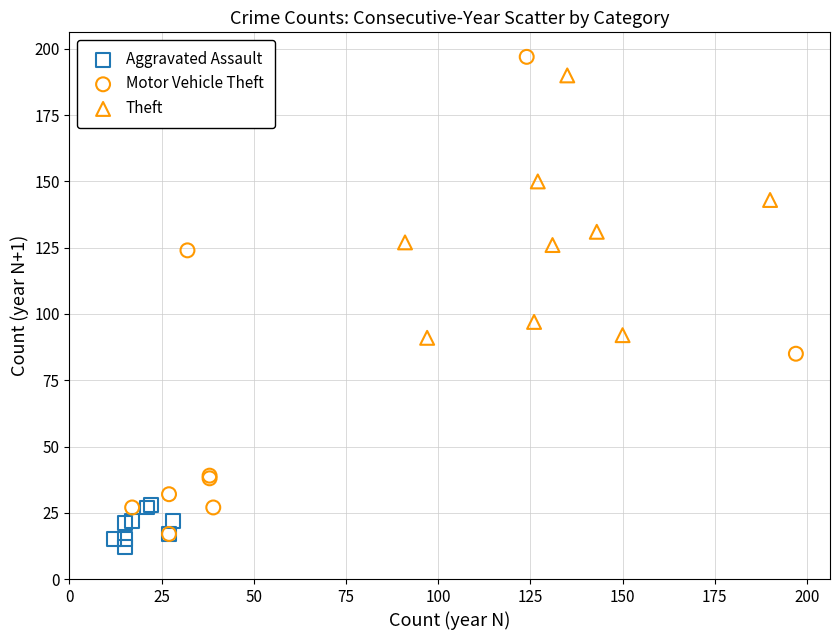

What are all the series names shown in the legend?

Aggravated Assault, Motor Vehicle Theft, Theft